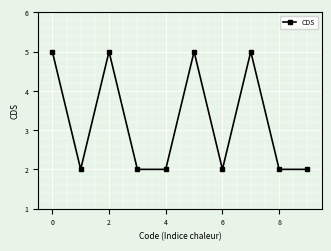

What is the minimum value shown in the chart?

2